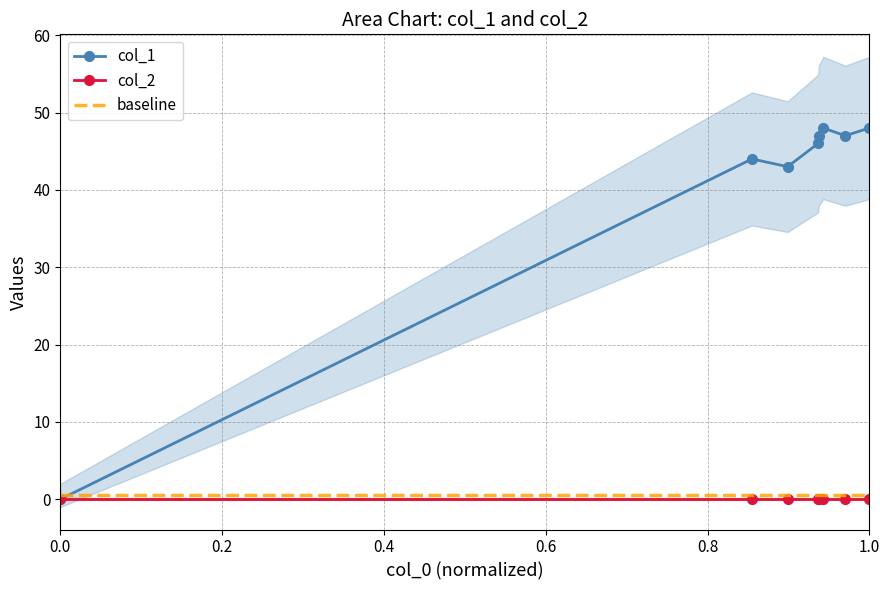

Is it true that col_1 equals 0 at 0.0?

True